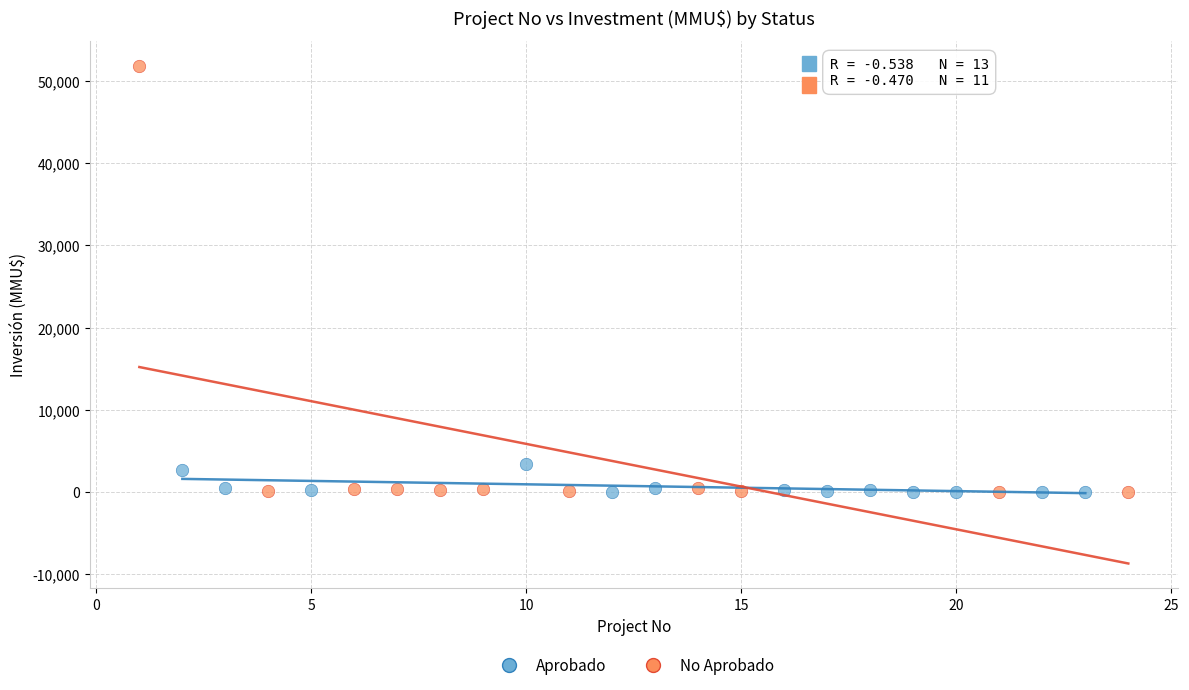

Which series reaches the maximum Y coordinate?

No Aprobado